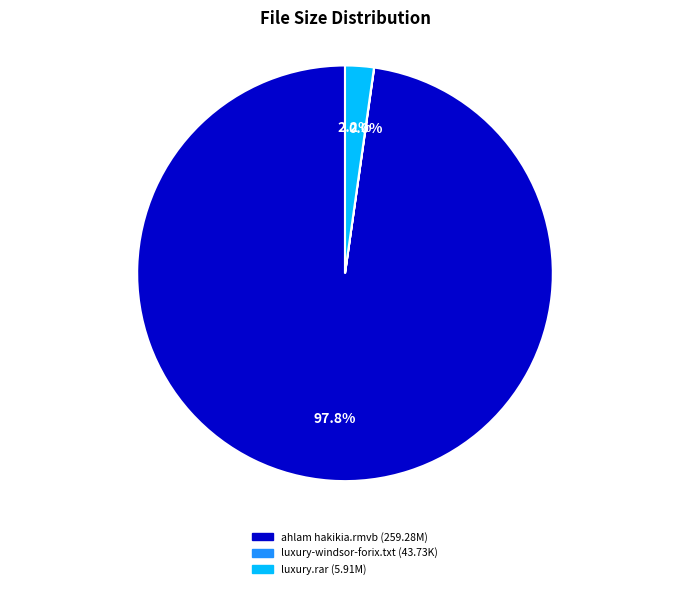

How much of the chart is everything except luxury.rar?

97.8%